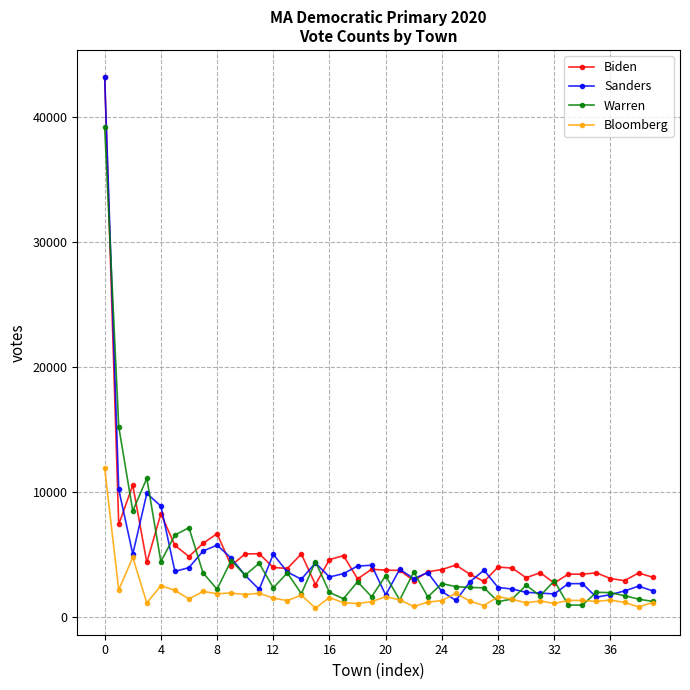

What is the value of the Biden point at the 33rd from the left?

2681